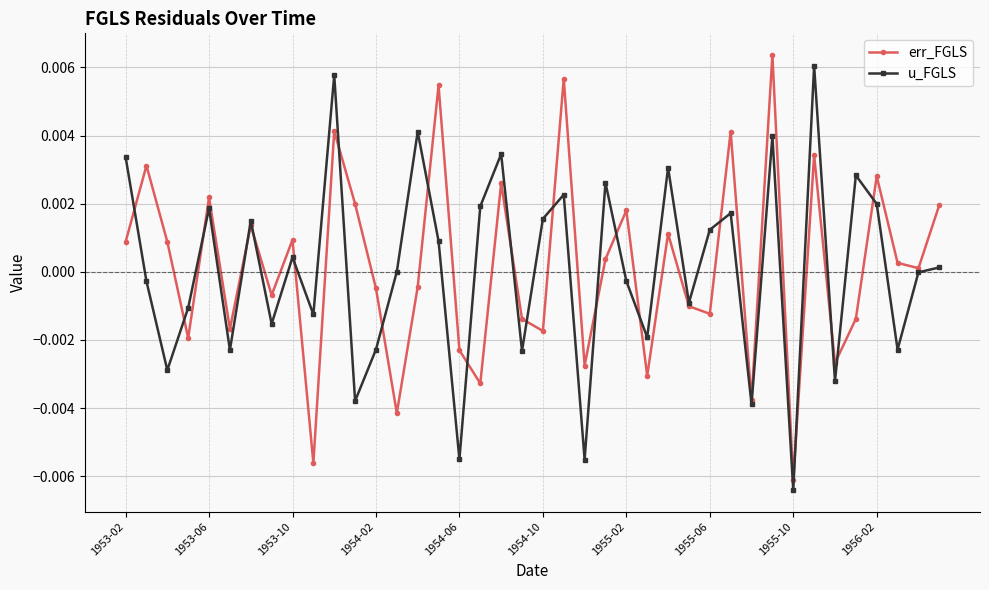

Count the number of categories in the chart.

40